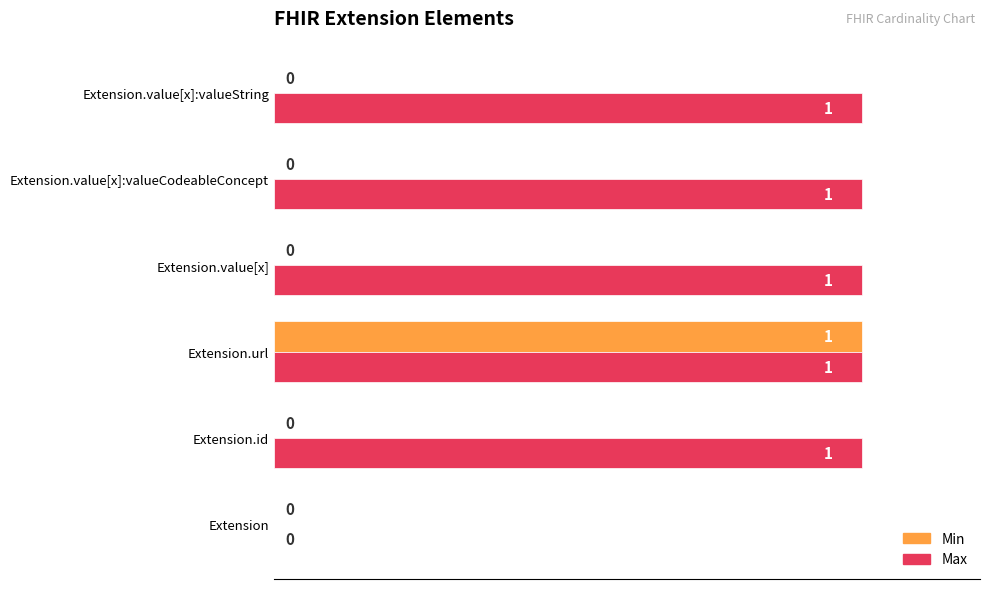

The value of Max at Extension is -1. True or false?

False